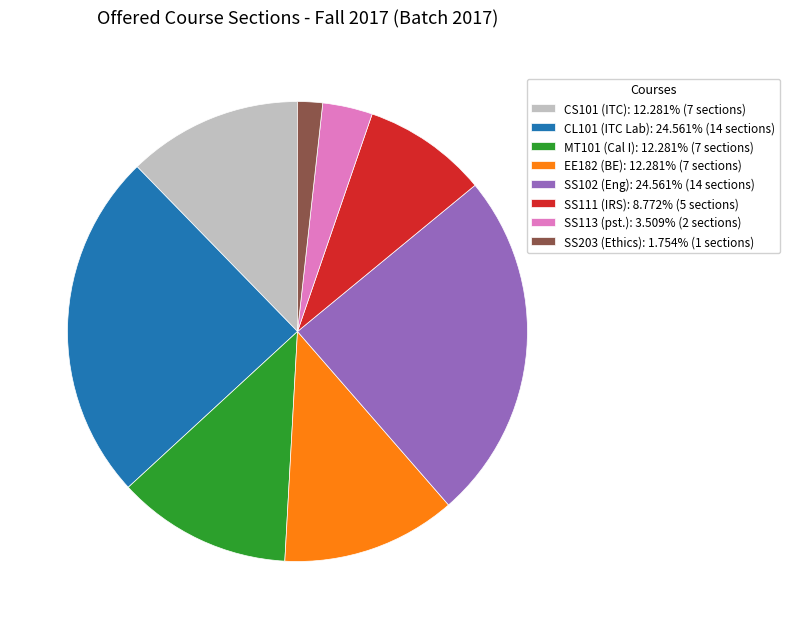

Is there any slice that represents more than half of the pie?

No